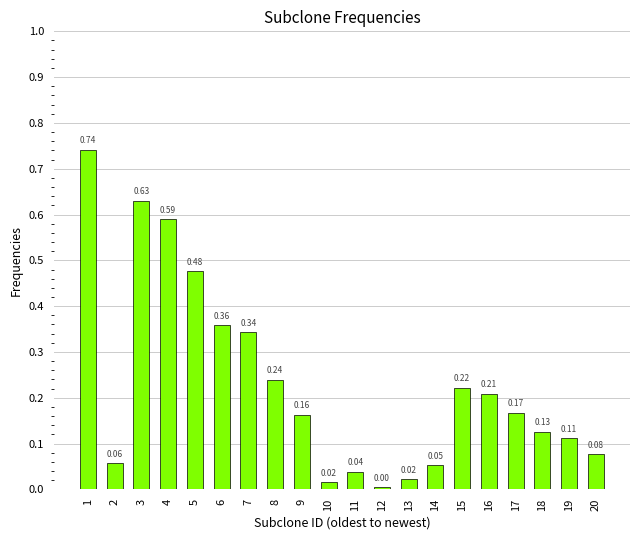

Between 13 and 20, which is larger?

20